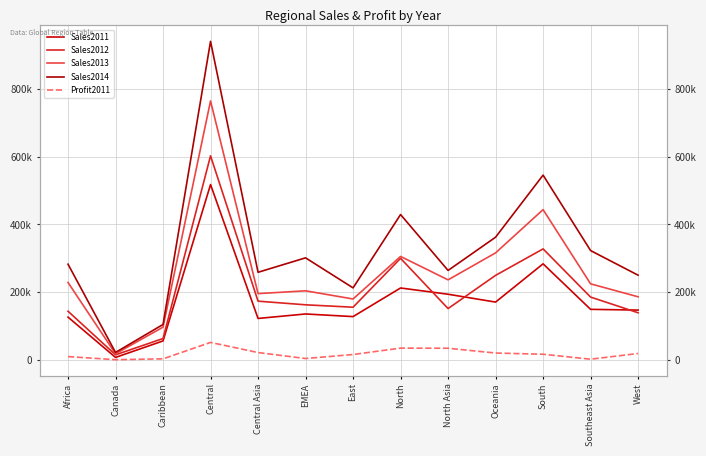

At which label is Sales2013 closest to 391438?

South